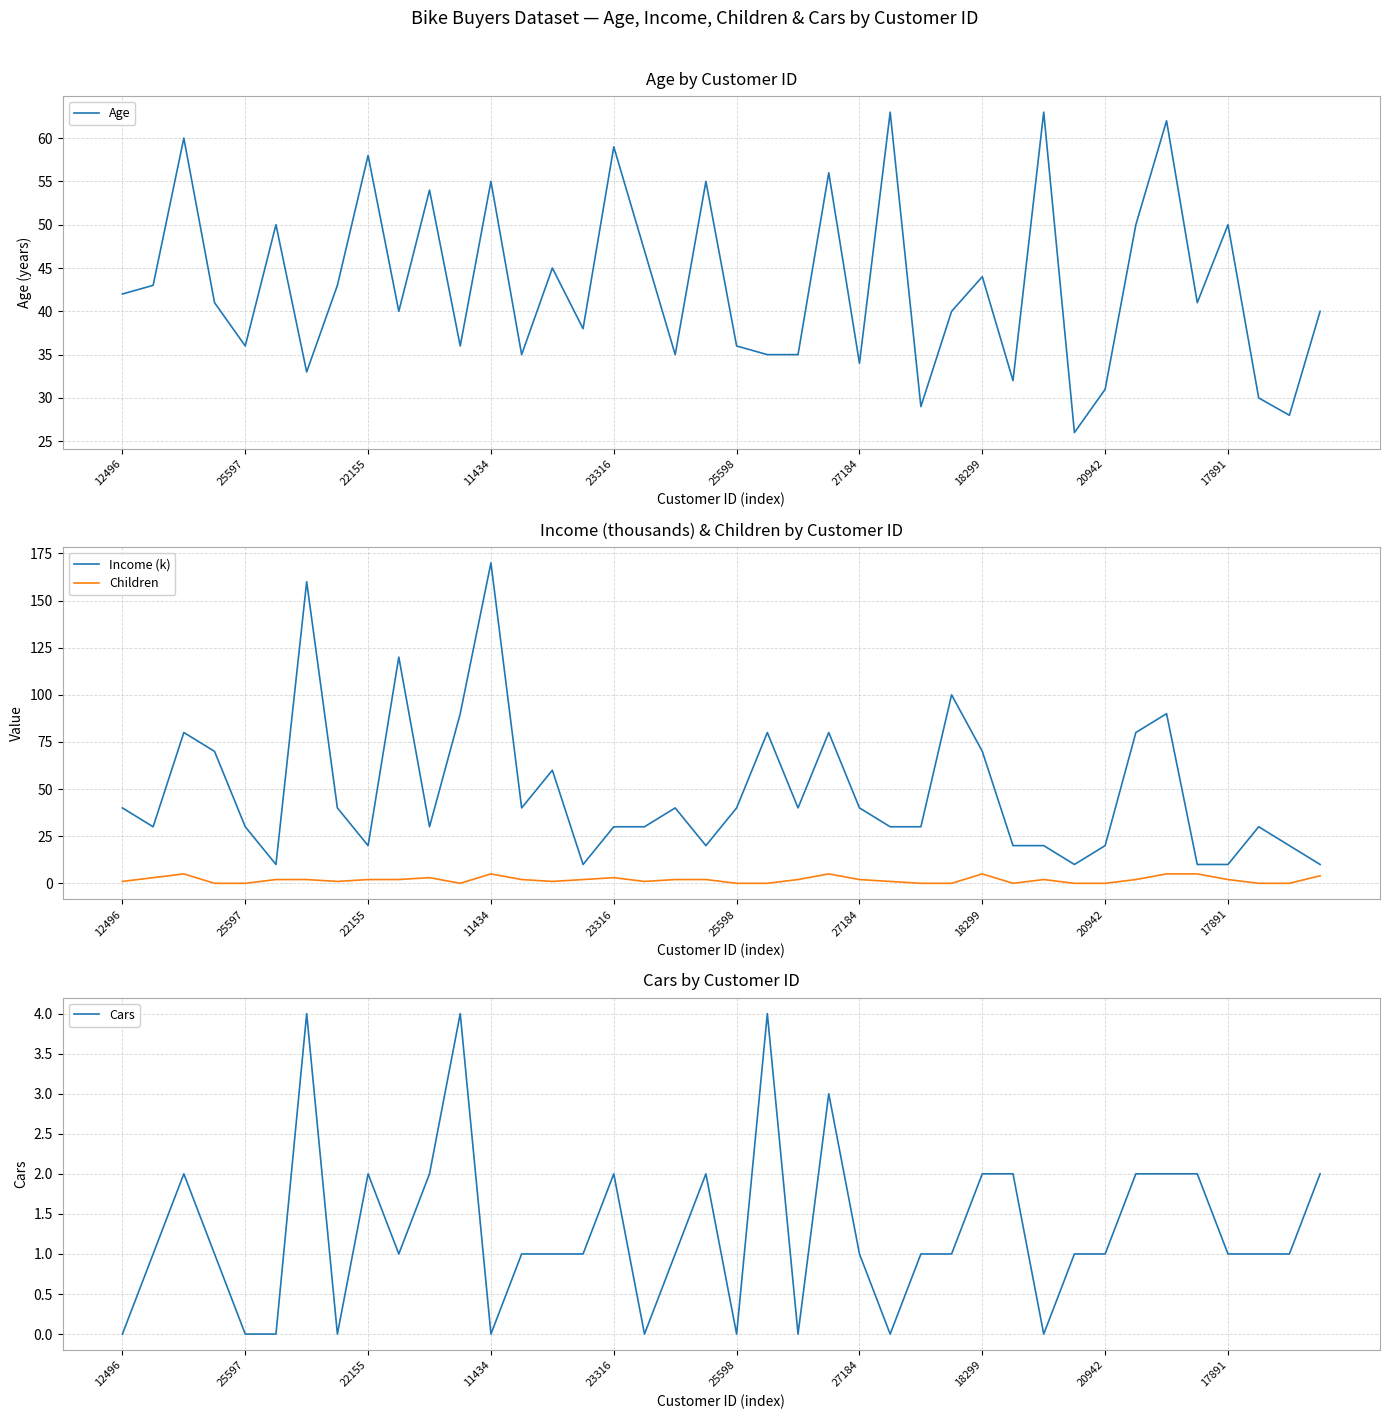

At which label is Age closest to 44?

18299